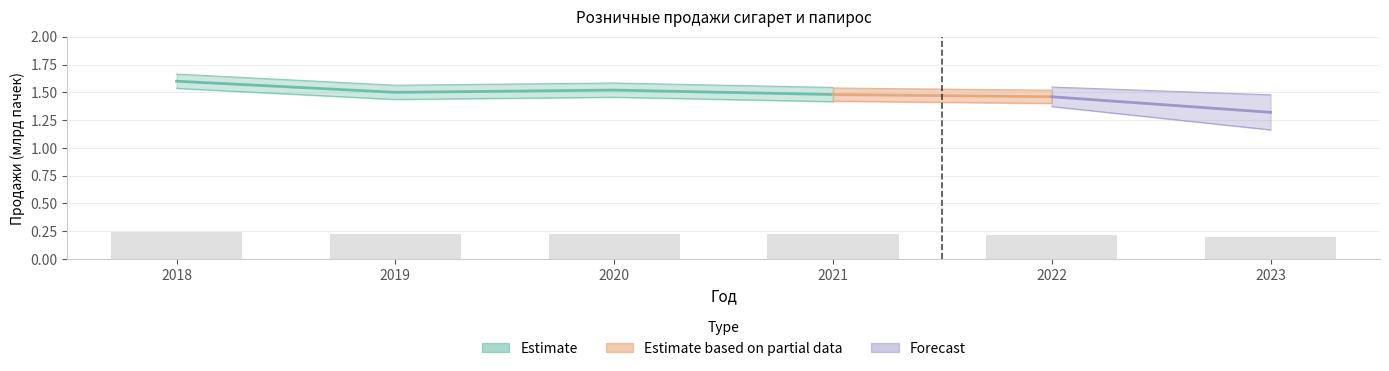

Which label corresponds to the smallest value in the chart?

2023